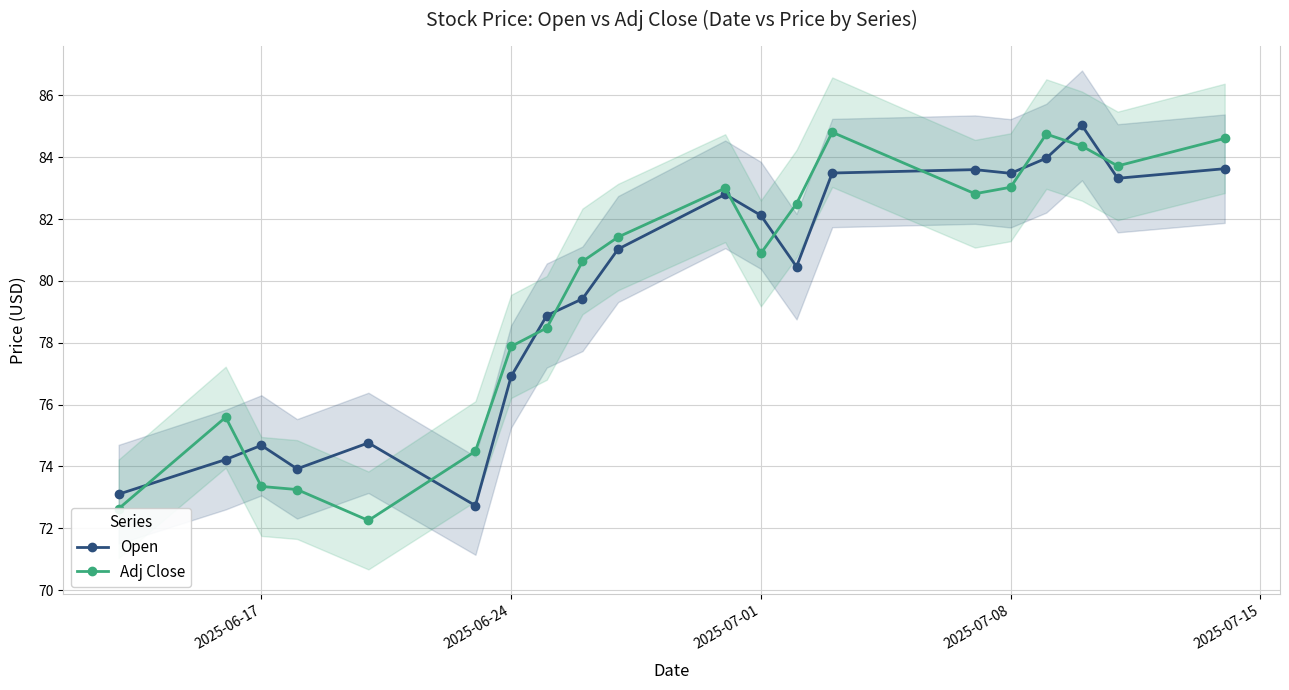

What is the highest value of the Open series?

85.0